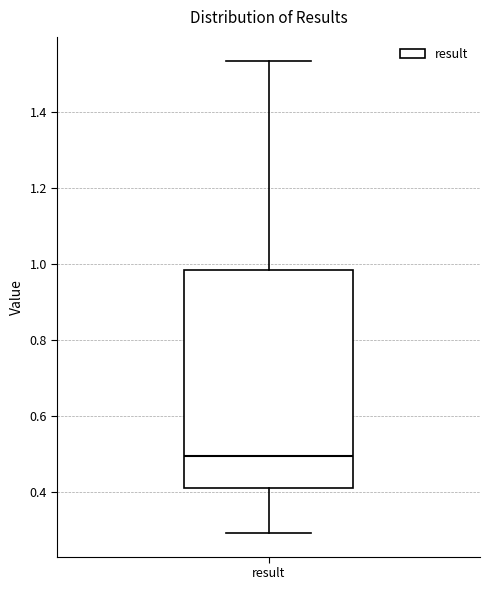

Where is the upper edge of the box for result on the y-axis? The values are not printed on the chart, so give them approximately, as read against the axis.

0.98